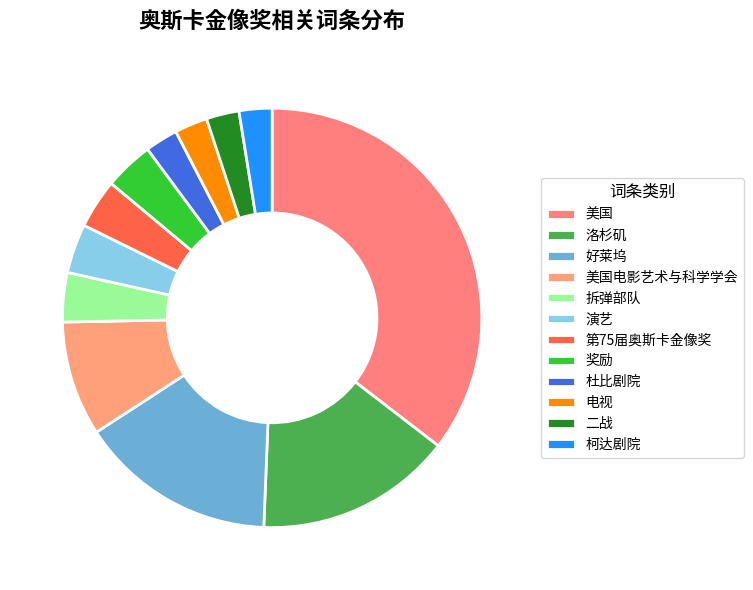

Which category has the smallest portion of the pie?

杜比剧院